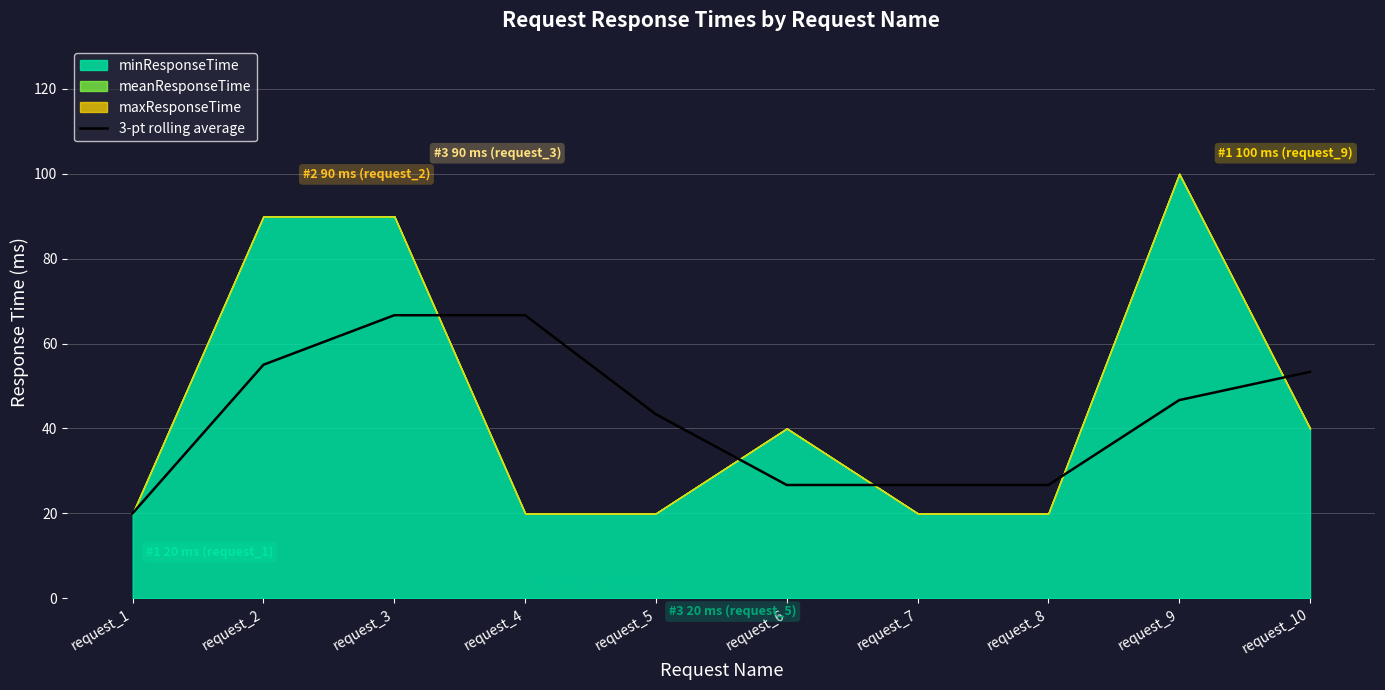

Where does the data first go above 46?

request_2